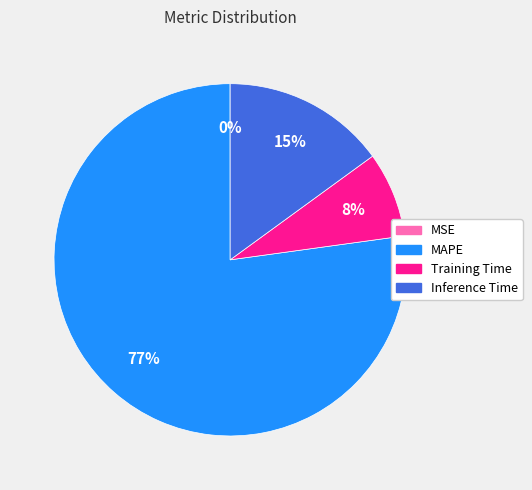

Which slice represents more than half of the pie?

MAPE